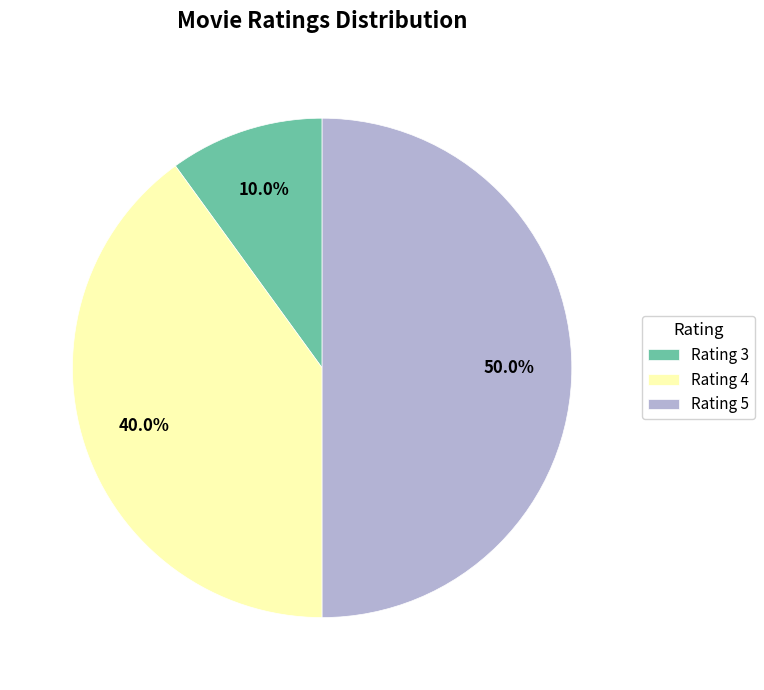

Between Rating 5 and Rating 4, which is larger?

Rating 5